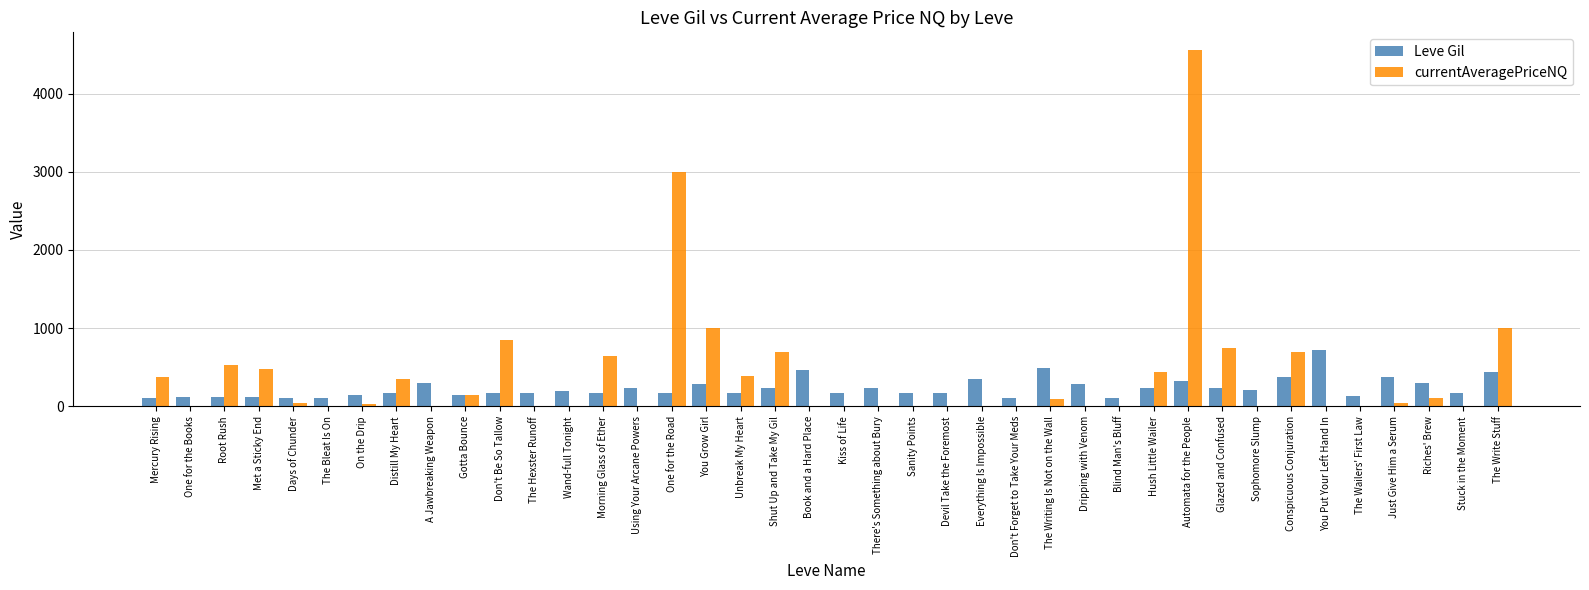

At which label does Leve Gil first exceed 175?

A Jawbreaking Weapon